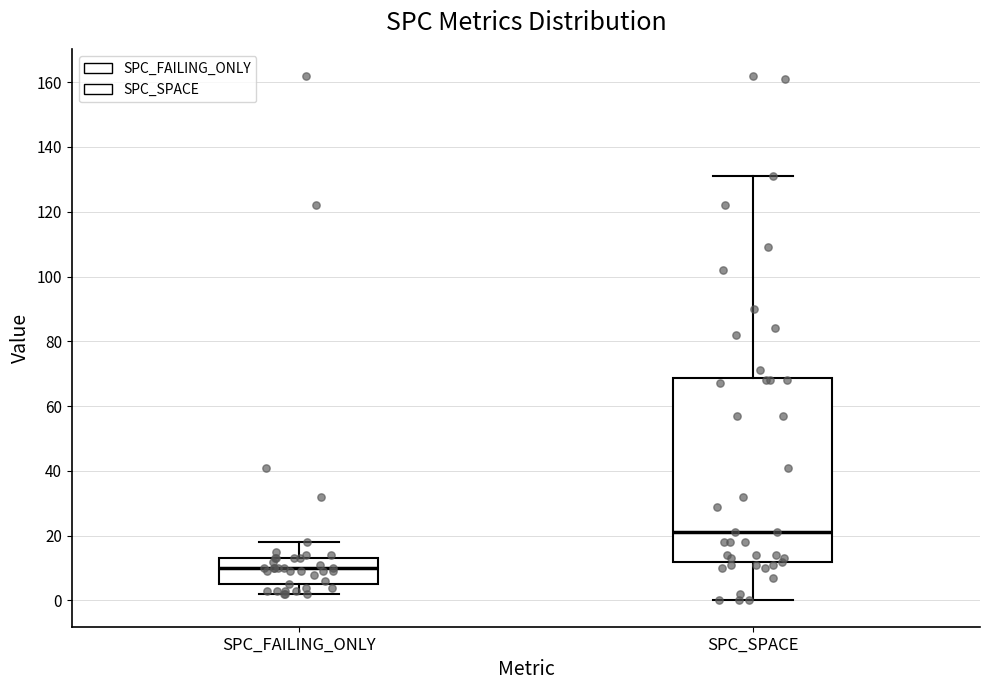

Reading left to right, transcribe this box plot: for each box, give where its median line is, the range the box spans, and where its two whiskers end, as read against the y-axis. The values are not printed on the chart, so give them approximately, as read against the axis.

SPC_FAILING_ONLY: median 10, box 6 to 14, whiskers 2 to 18
SPC_SPACE: median 22, box 12 to 68, whiskers 0 to 132